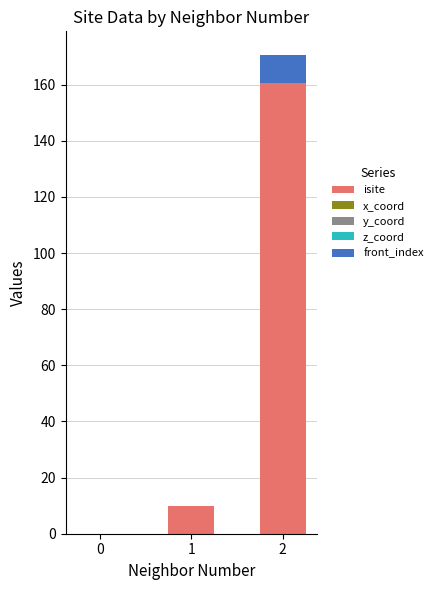

At 1, list the series in order from largest to smallest.

isite, z_coord, front_index, y_coord, x_coord